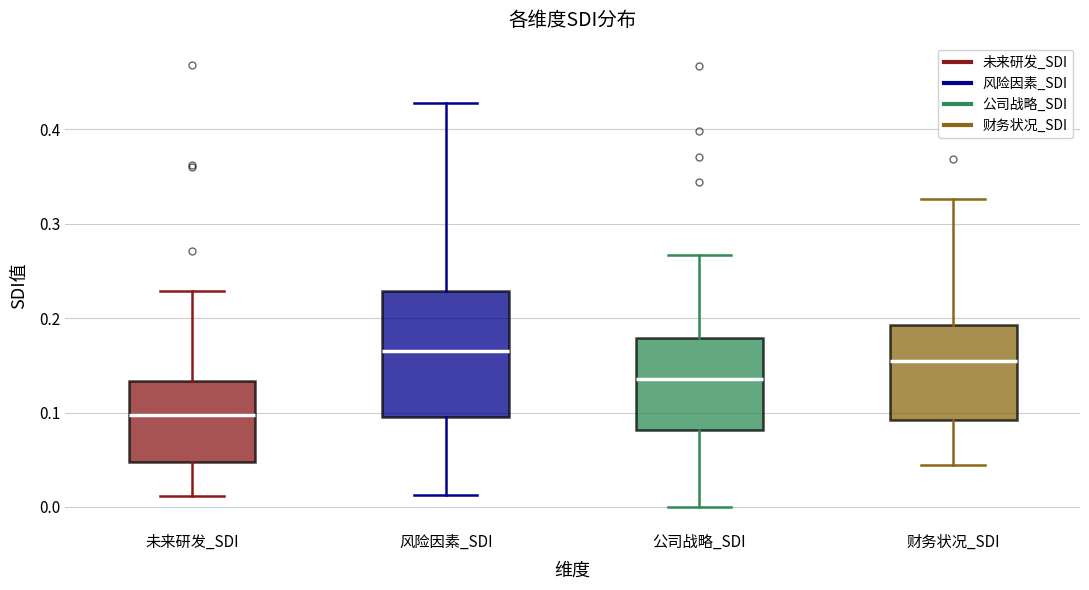

Where does the lower whisker of the box for 风险因素_SDI end on the y-axis? The values are not printed on the chart, so give them approximately, as read against the axis.

0.01